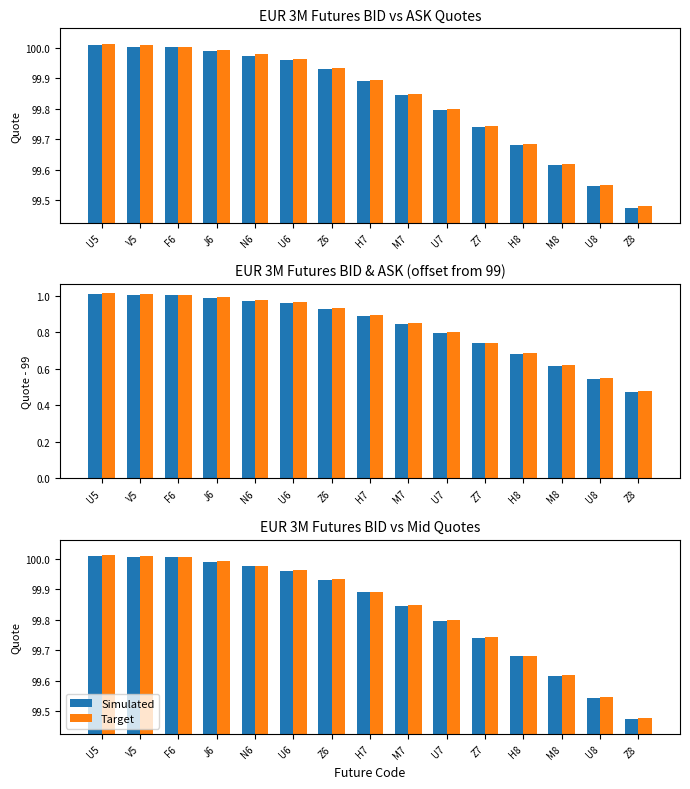

What position from the right is H8?

4